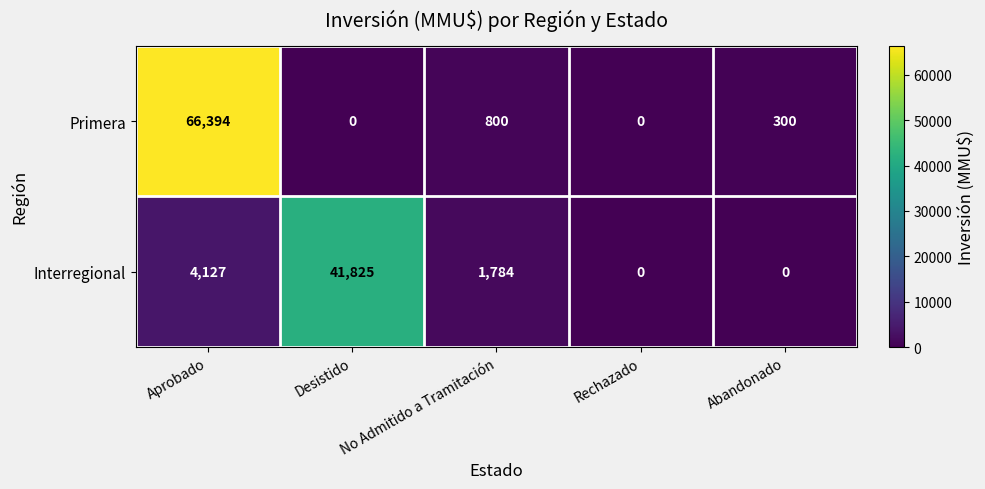

Rank the series by their maximum value, from lowest to highest.

Interregional, Primera